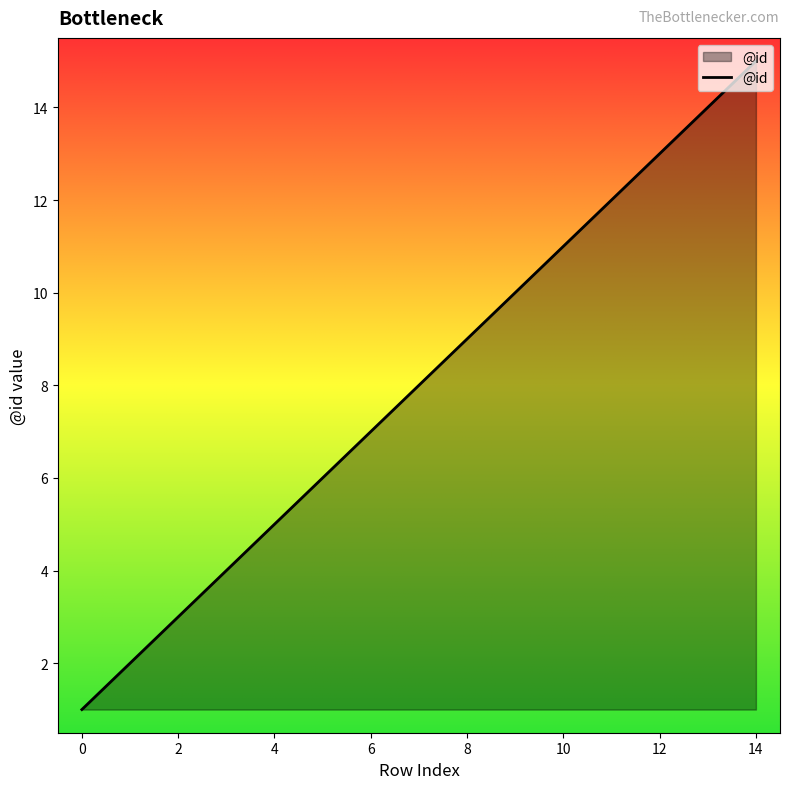

True or false: the data has more than 2 interior local peaks.

False